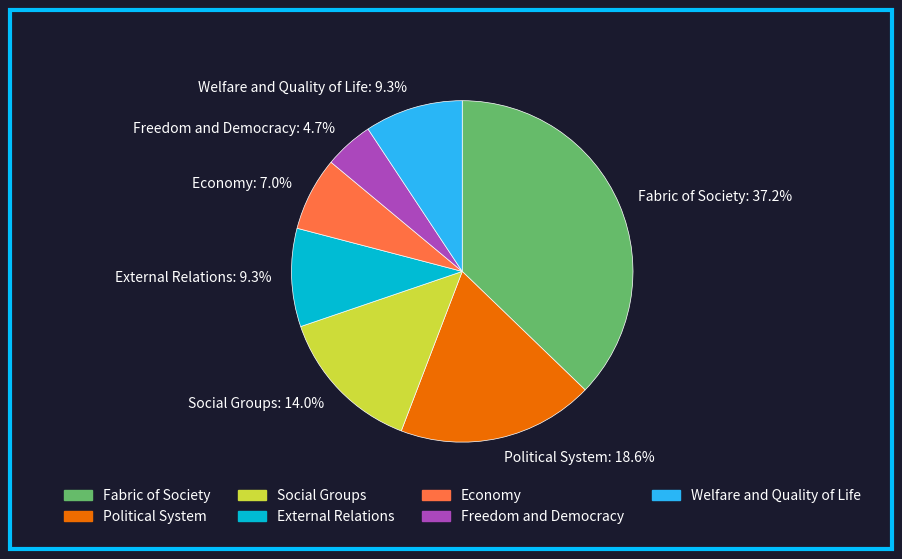

Does any single category account for the majority?

No